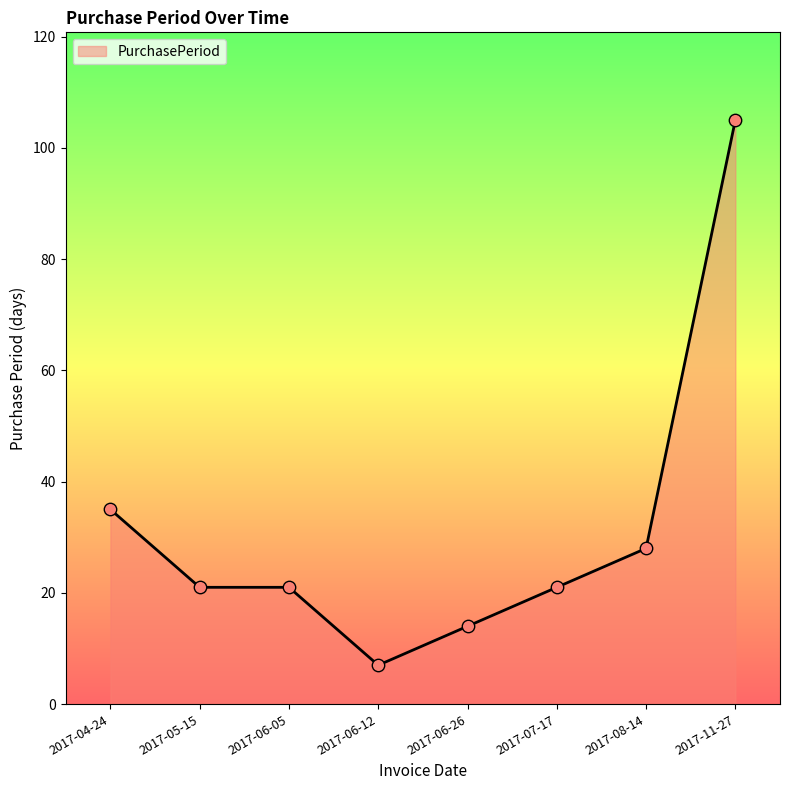

Which has a higher value, 2017-05-15 or 2017-08-14?

2017-08-14